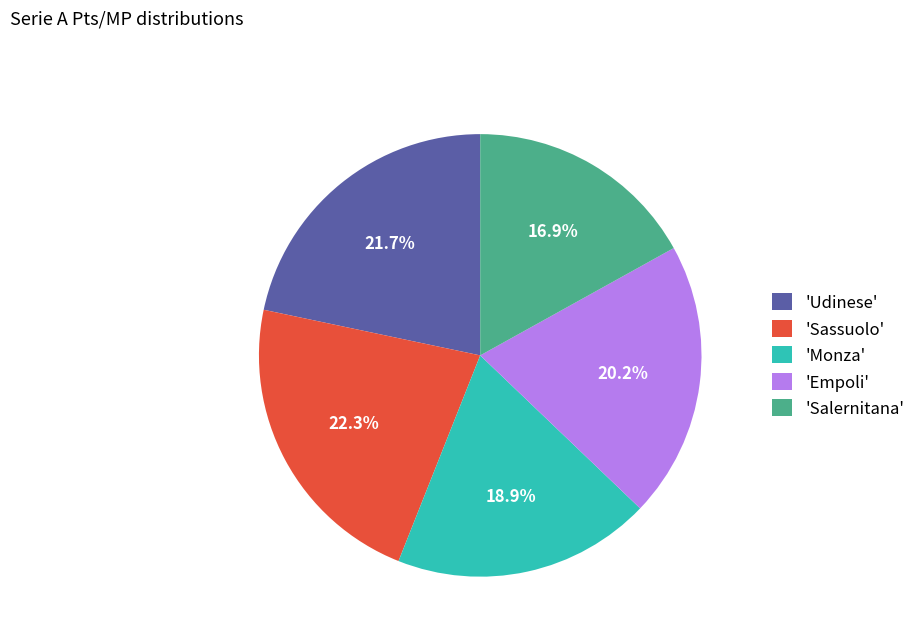

How many segments does this pie chart have?

5